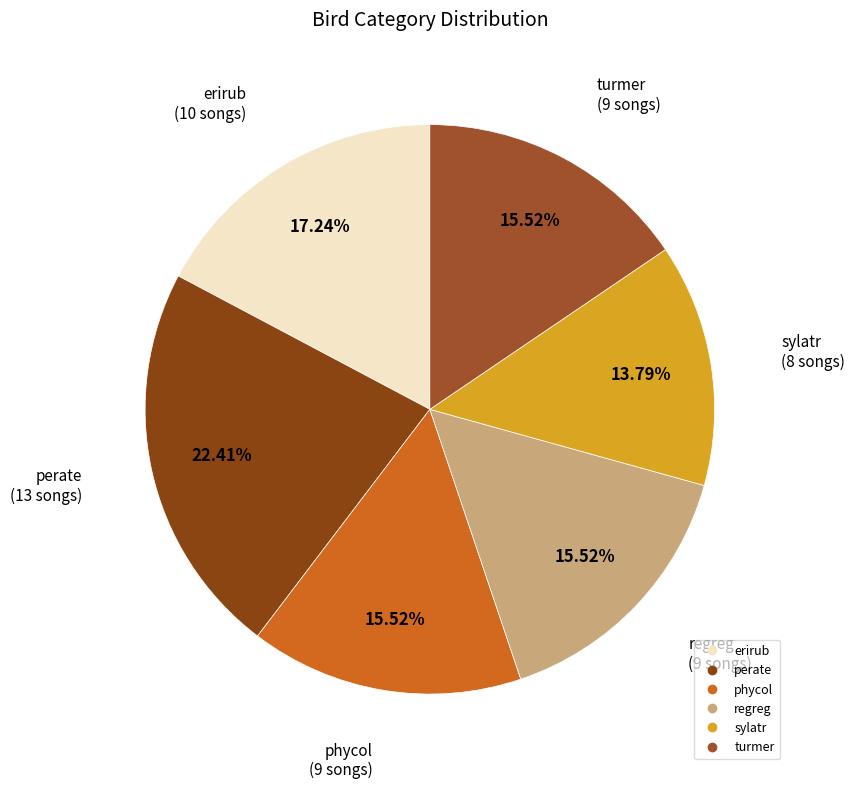

To the nearest percent, what percentage of the pie is erirub?

17%